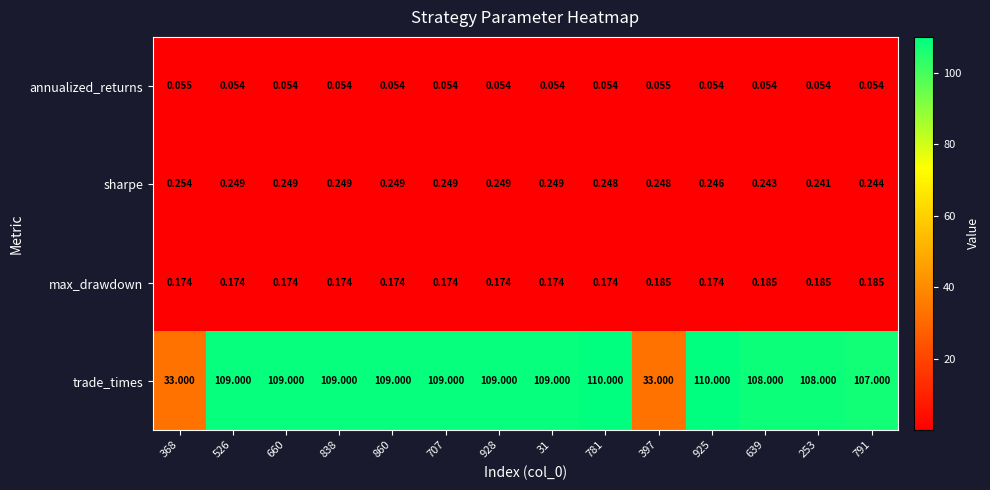

At 660, list the series in order from largest to smallest.

trade_times, sharpe, max_drawdown, annualized_returns